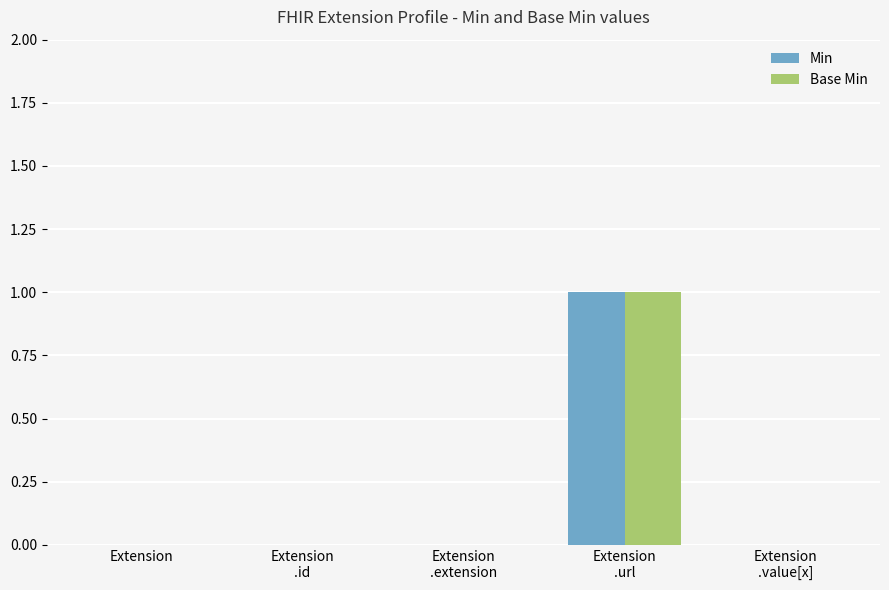

What is the sum of all Min values?

1